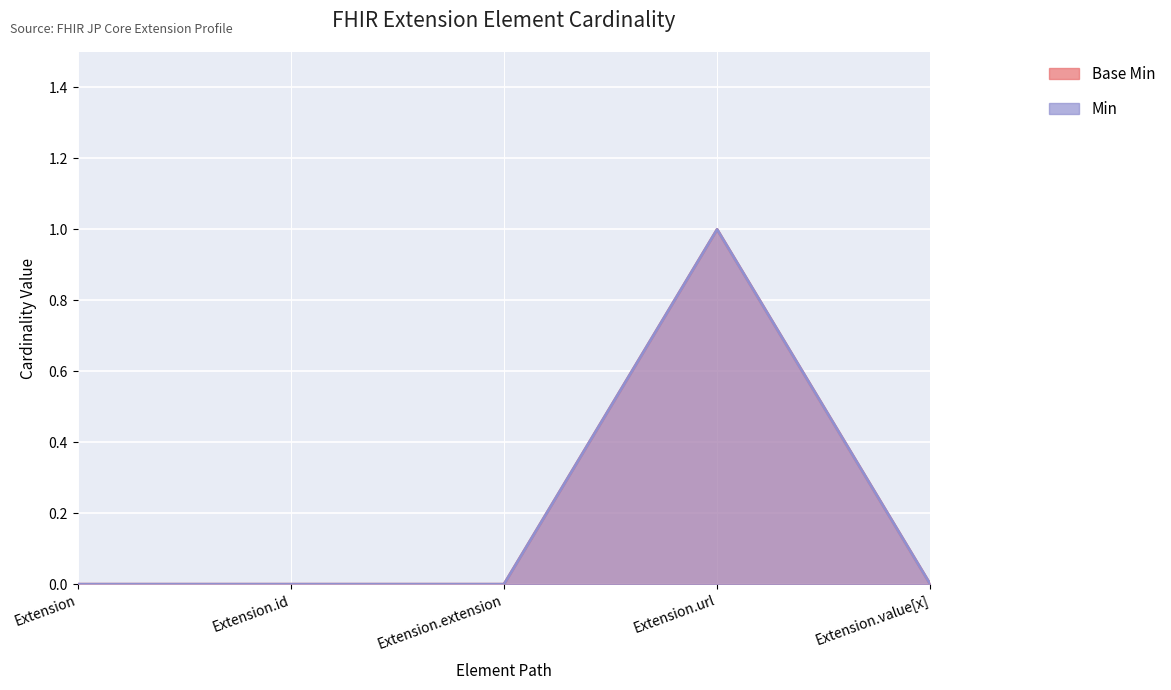

What is the difference between the maximum and minimum values in the Base Min series?

1